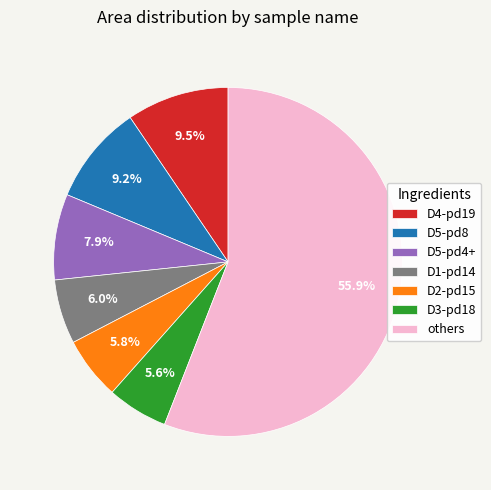

Count the number of slices in the pie.

7